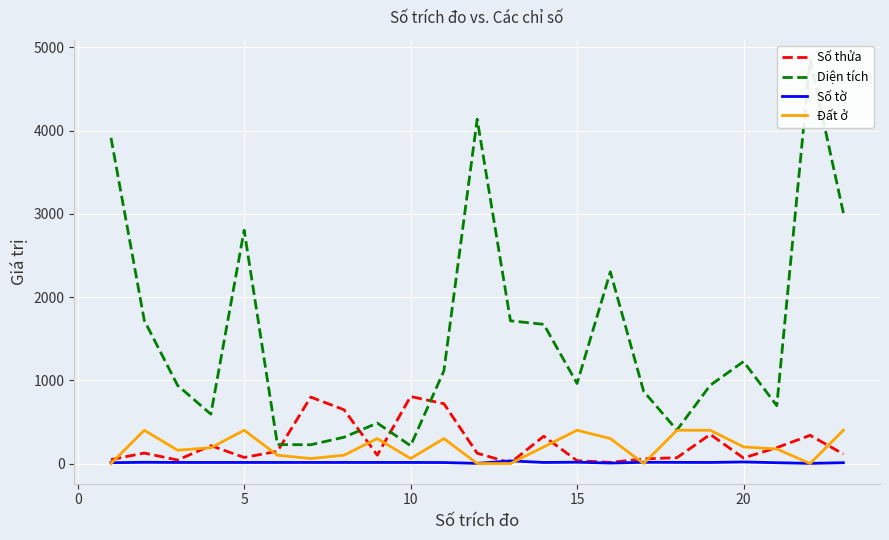

How many interior local peaks does the Số thửa series have?

7